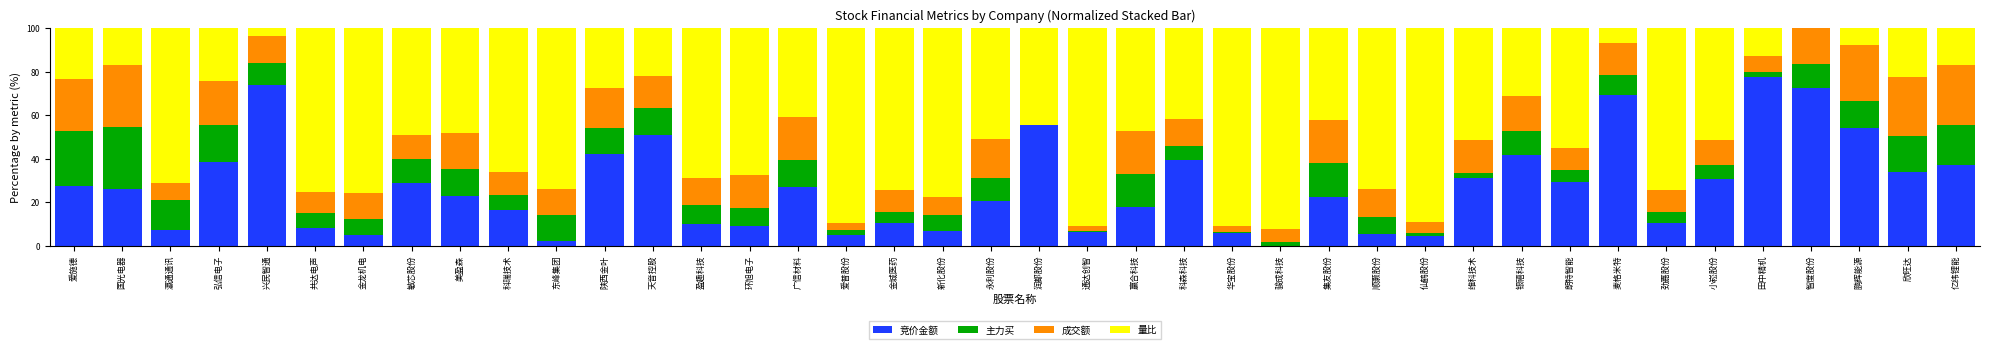

Which category has the highest value in the 竞价金额 series?

田中精机